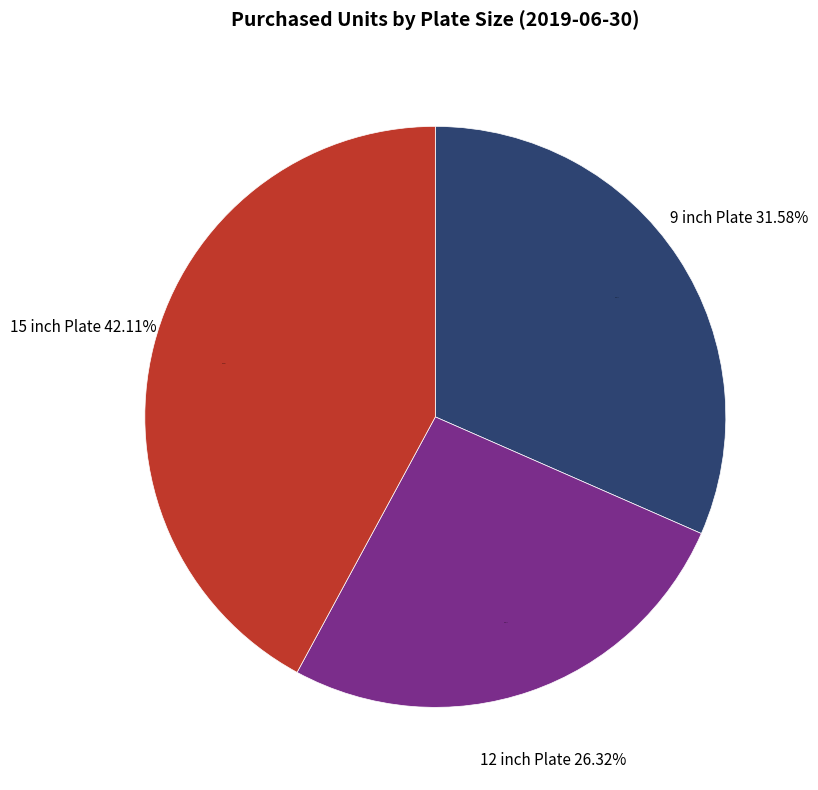

What is the change in value from 12 inch Plate to 15 inch Plate?

+6